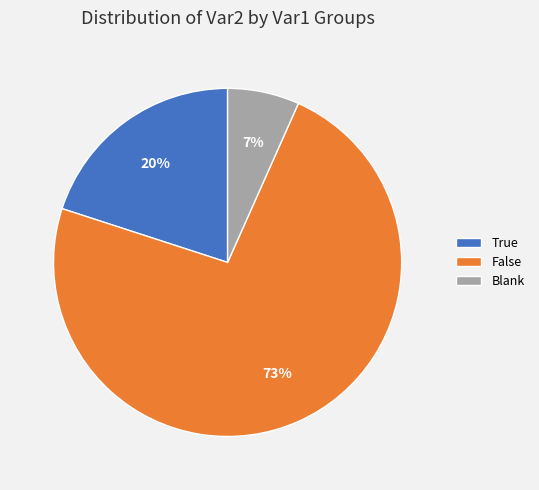

Is the sum of Blank and True greater than half?

No